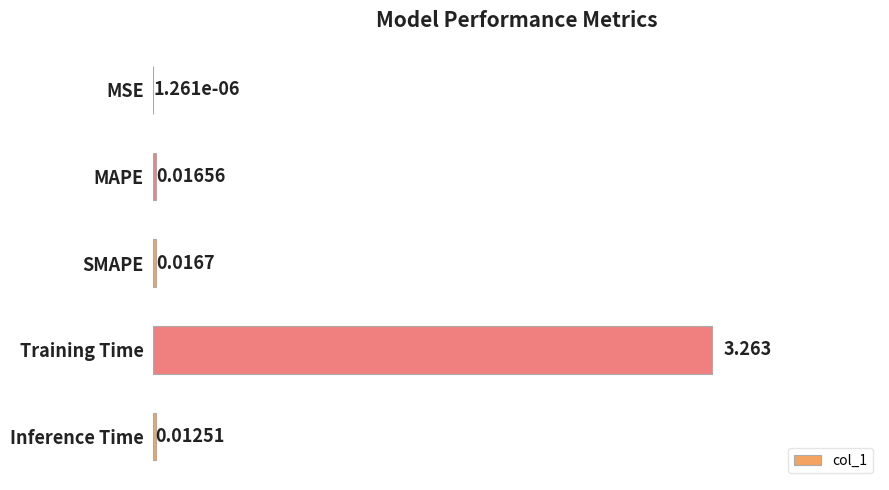

Which has a higher value, MAPE or Training Time?

Training Time